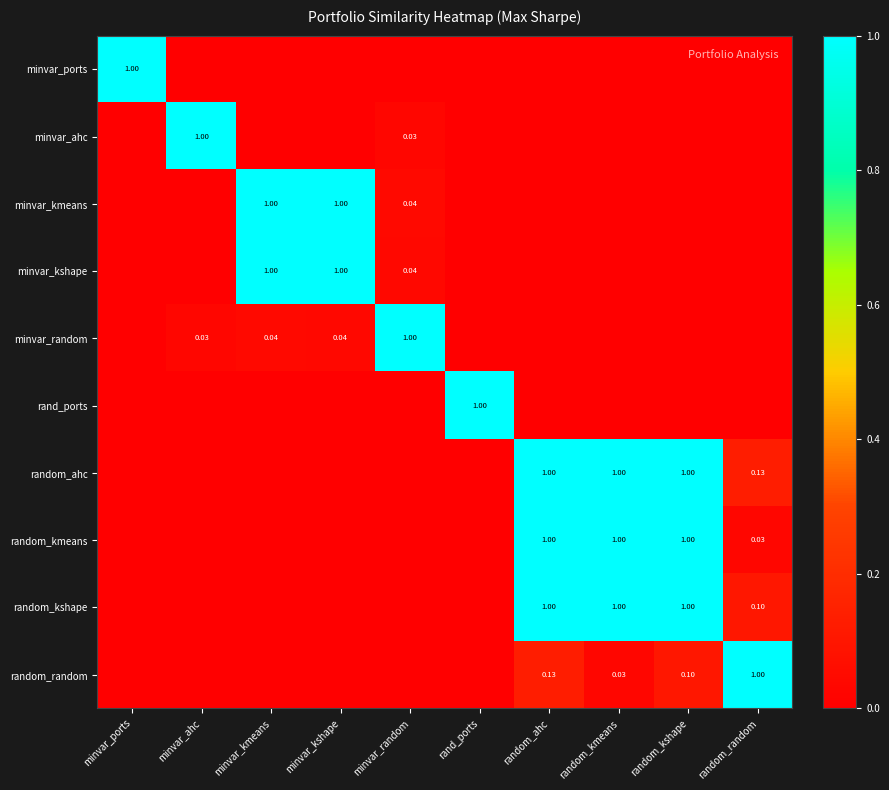

Which category has the highest value across all series?

minvar_ports